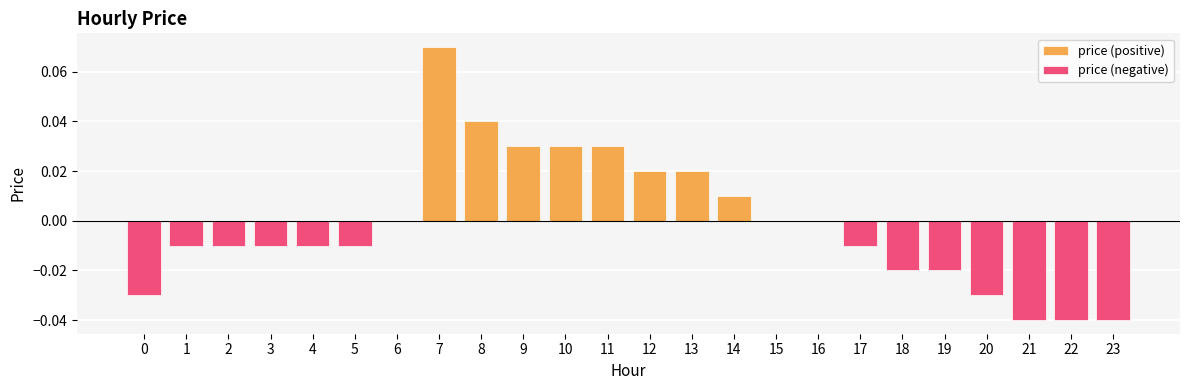

What is the maximum value shown in the chart?

0.1